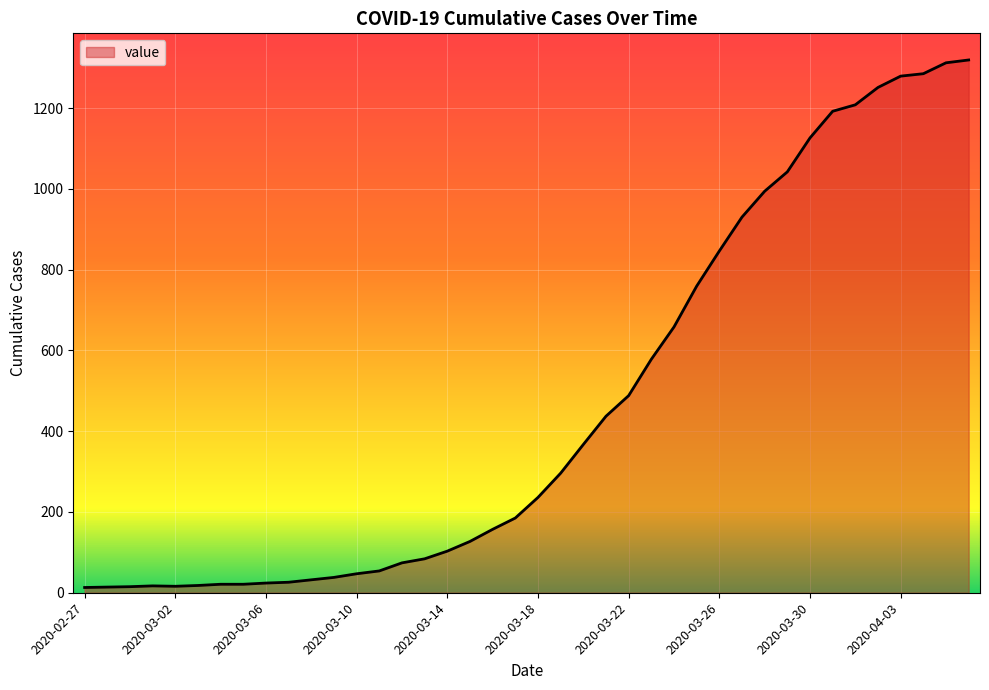

What is the maximum value shown in the chart?

1319